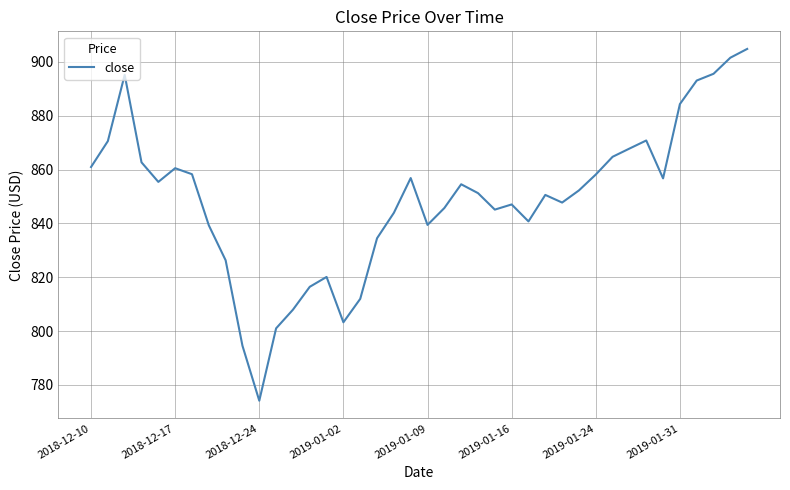

How many lines are shown in the chart?

1